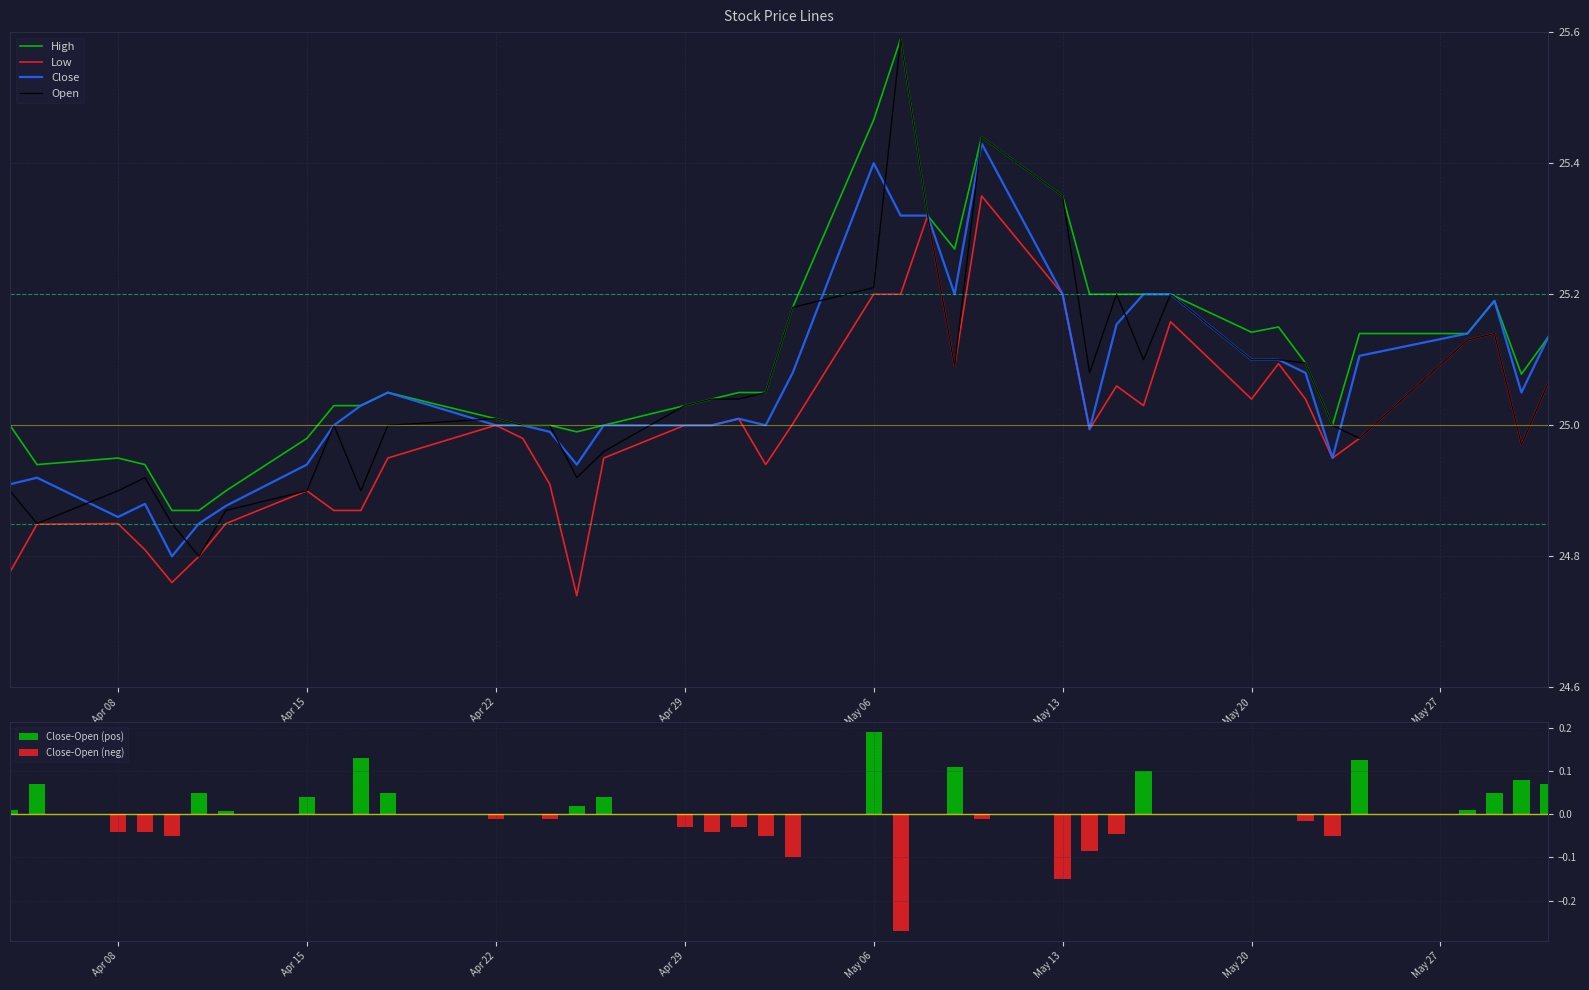

Is it true that Open equals 44.0 at Apr 22?

False